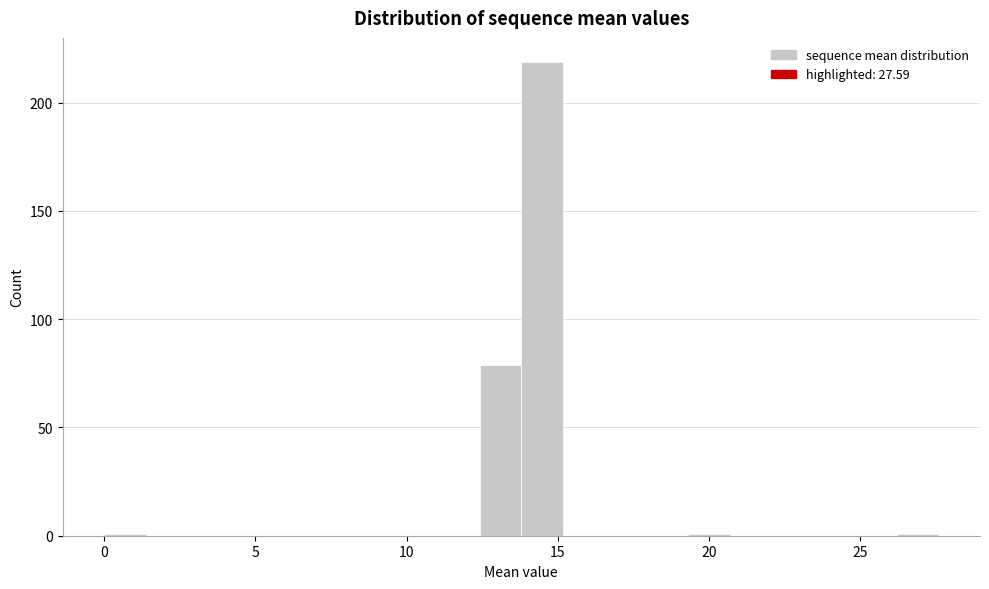

Read against the x-axis, roughly where is the centre of the tallest bar?

14.5